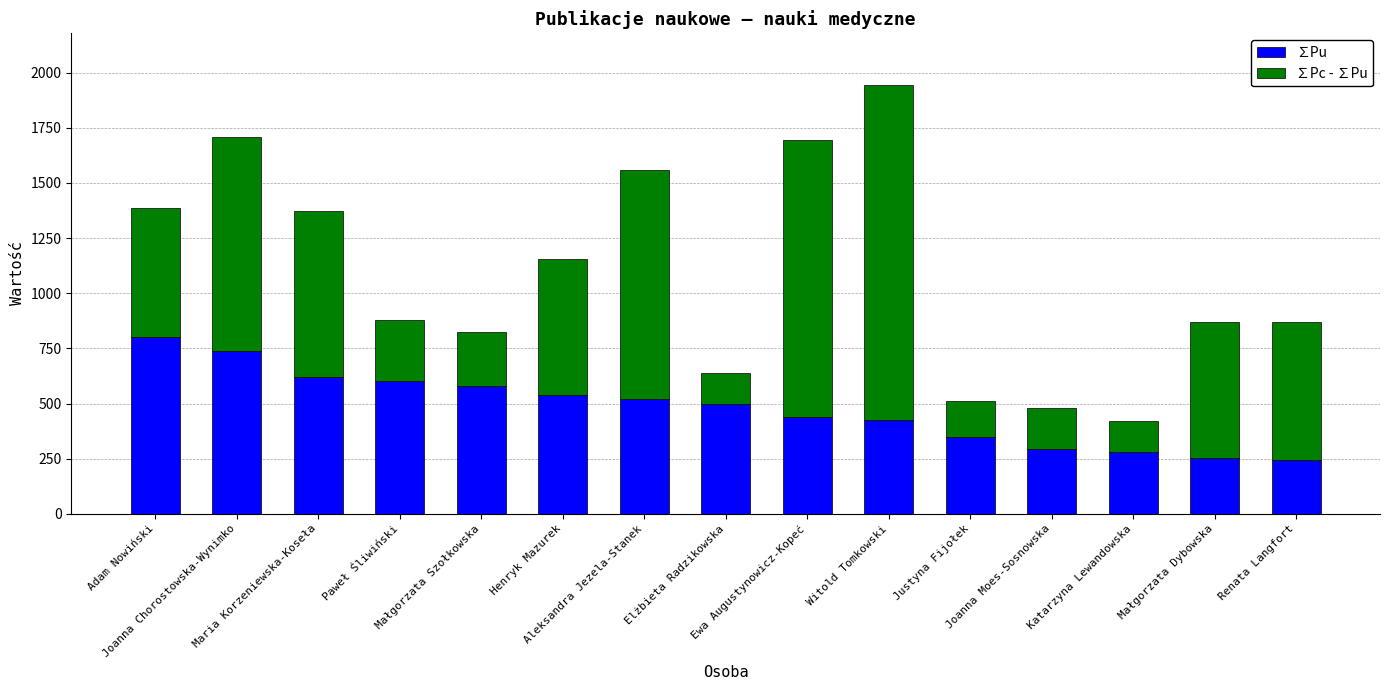

What is the highest value of the ∑Pu series?

800.0